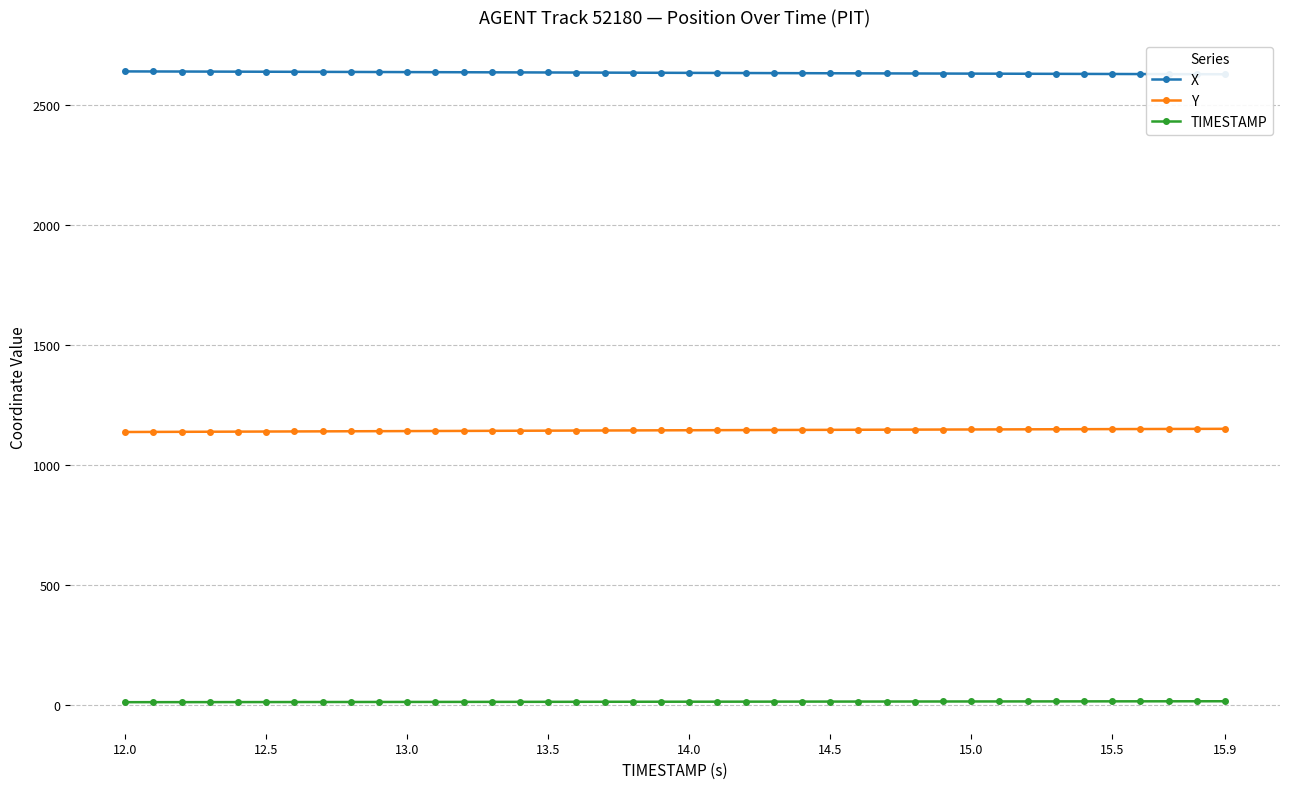

True or false: X has more than 1 points higher than both neighbors.

False